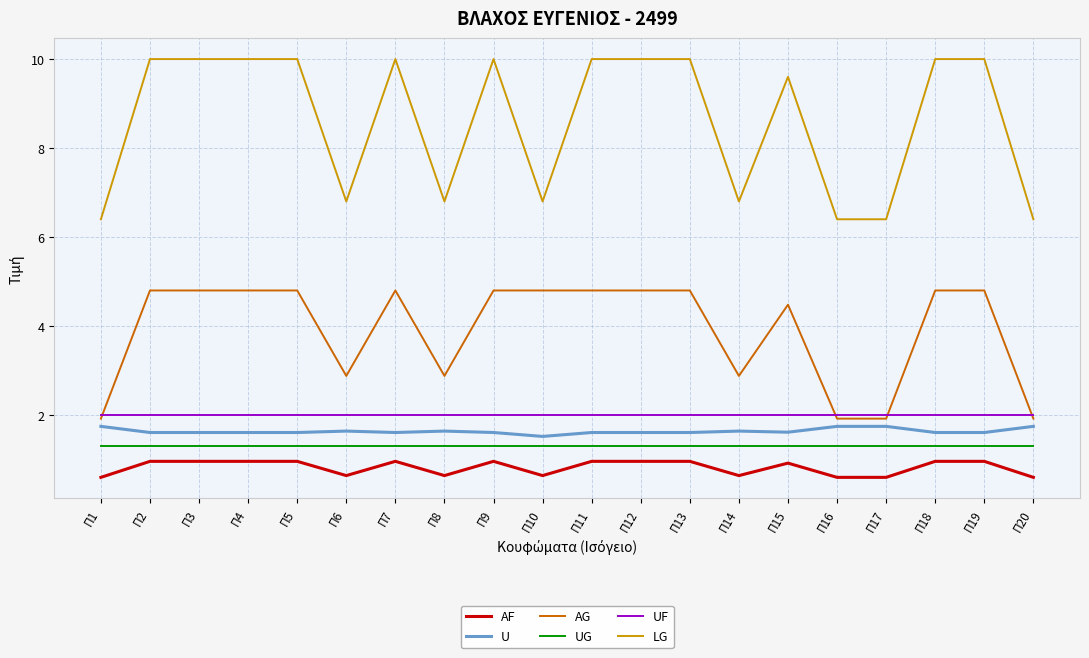

At how many categories does at least one series exceed 2?

20